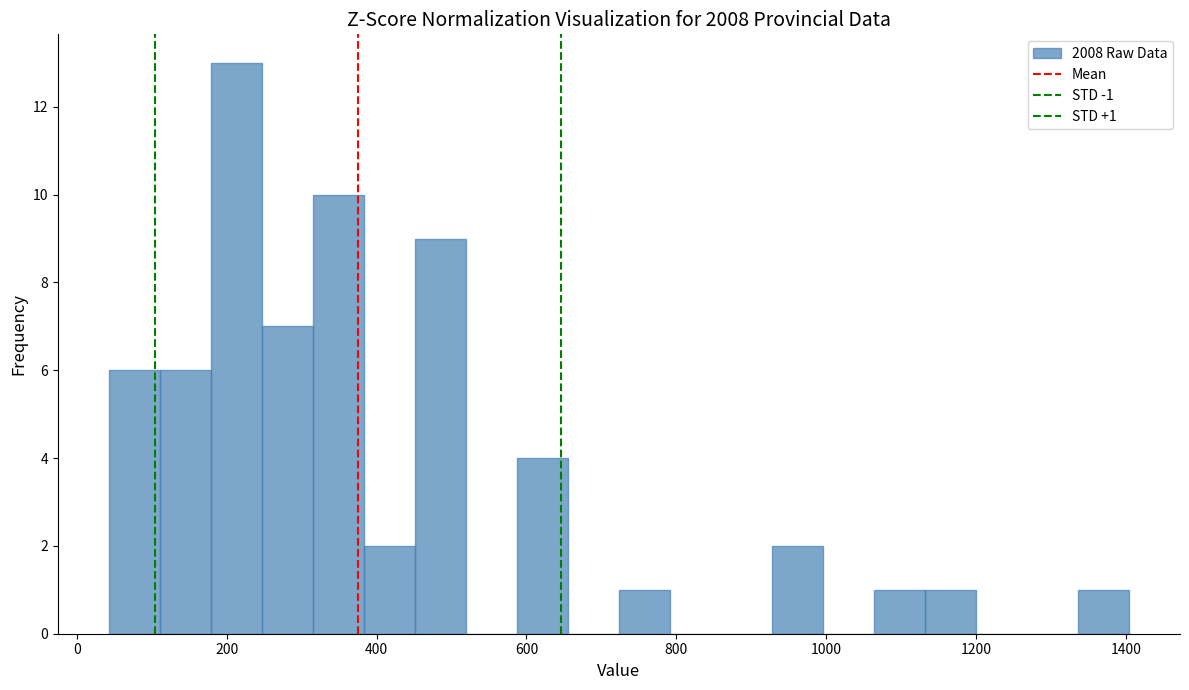

Read against the x-axis, roughly where is the centre of the tallest bar?

220